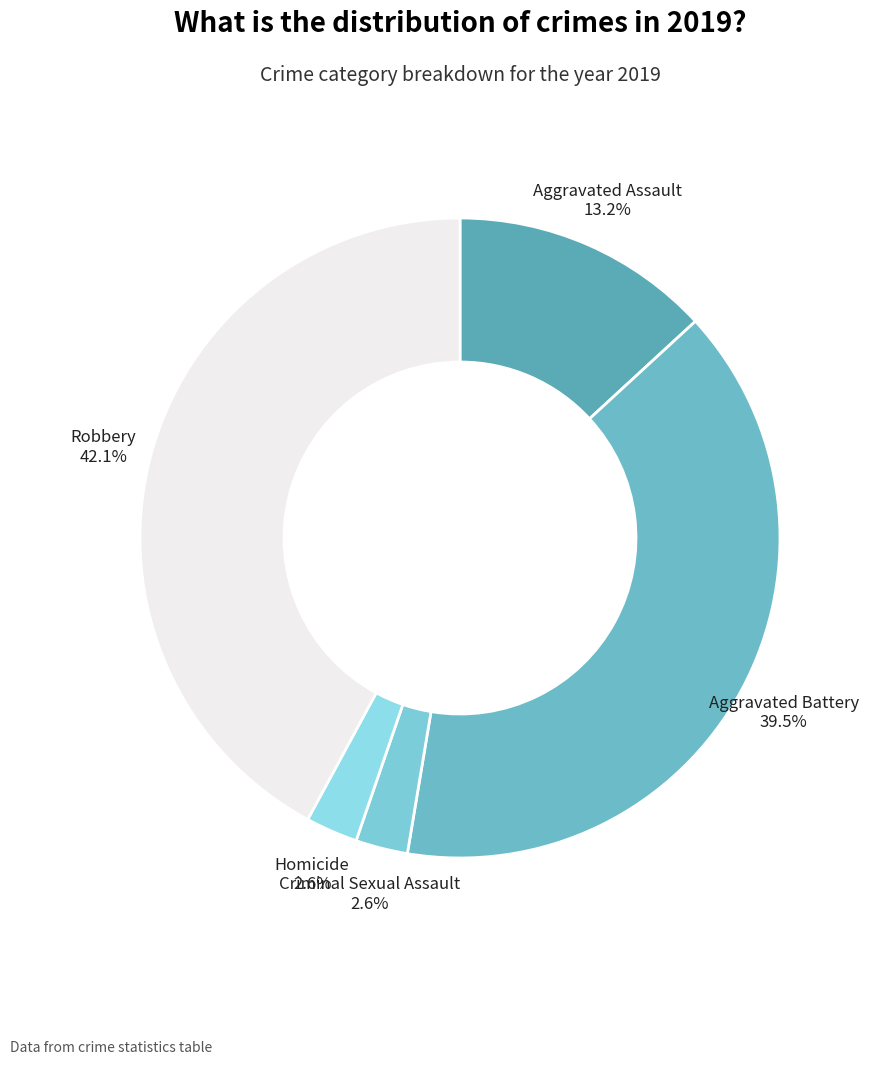

Approximately how many times larger is the value at Criminal Sexual Assault compared to Robbery?

0.1